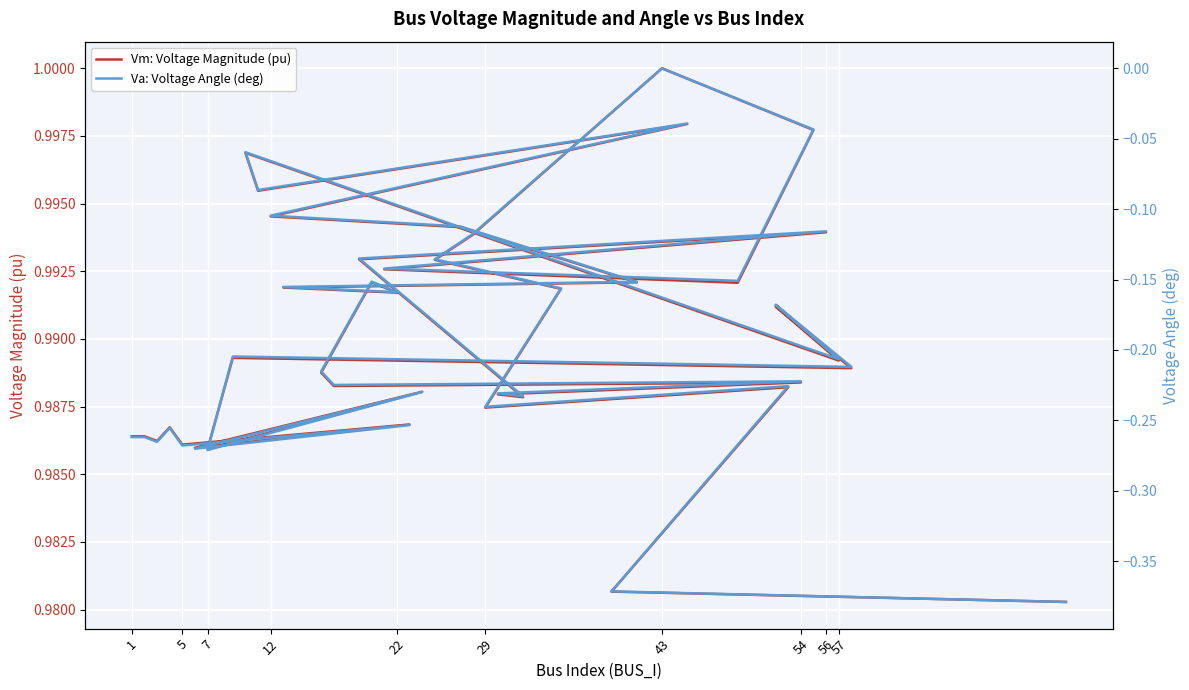

What are all the series names shown in the legend?

Vm: Voltage Magnitude (pu), Va: Voltage Angle (deg)